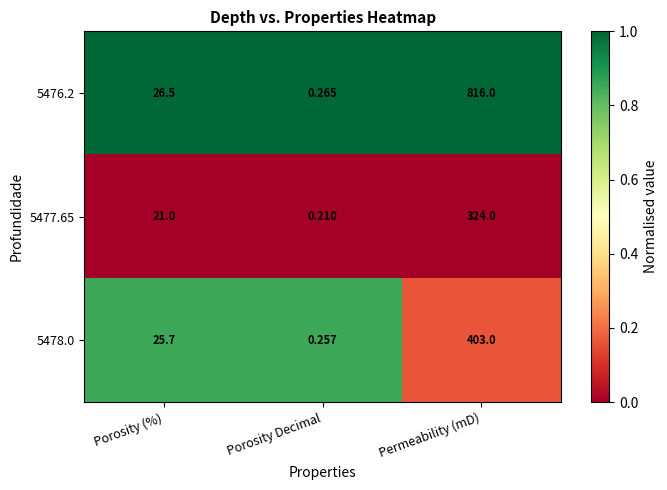

Where is 5477.65 nearest to the value 162?

Porosity (%)